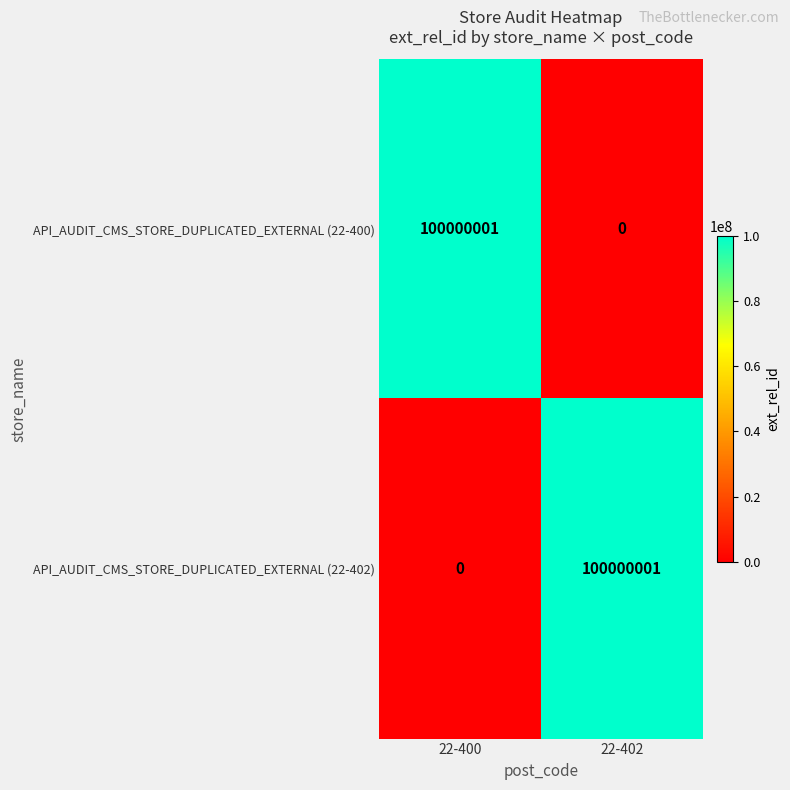

The API_AUDIT_CMS_STORE_DUPLICATED_EXTERNAL (22-402) series shows 140312837 at 22-402. True or false?

False